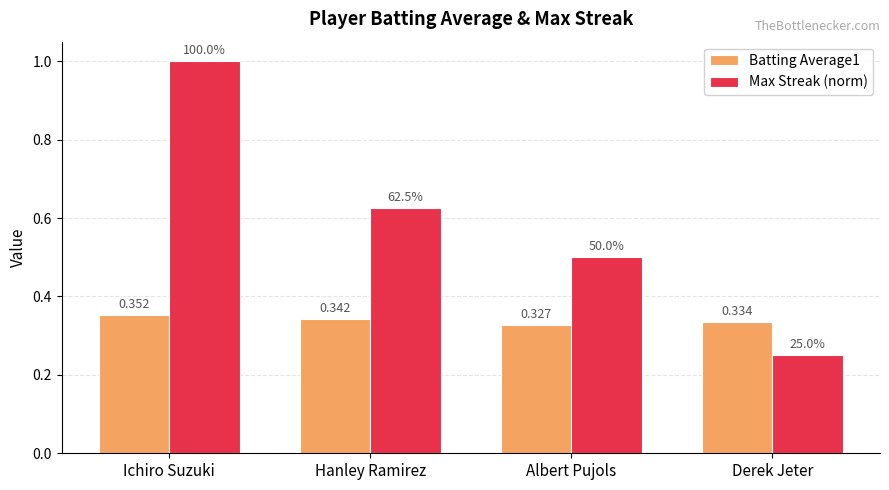

What is the label of the 2nd bar from the right?

Albert Pujols